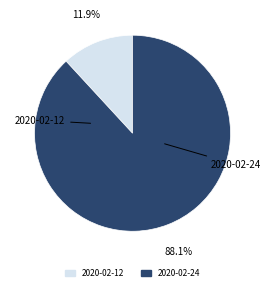

Combined, do 2020-02-12 and 2020-02-24 account for over 50%?

Yes